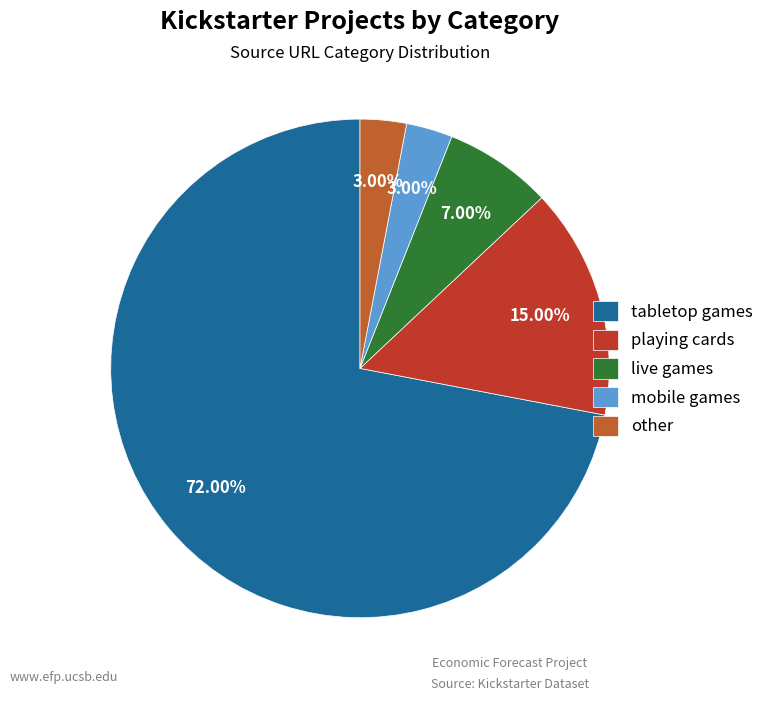

Is it true that mobile games is 3% of the pie?

True